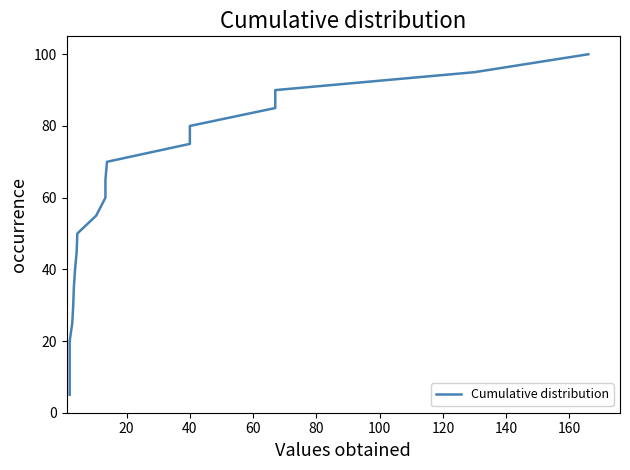

Is this an area chart (filled region under the line)?

No